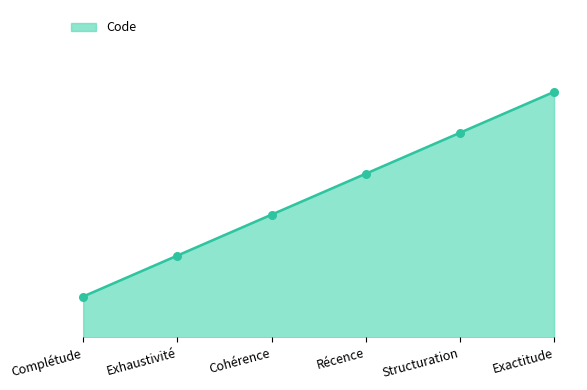

Between Exhaustivité and Exactitude, which is larger?

Exactitude